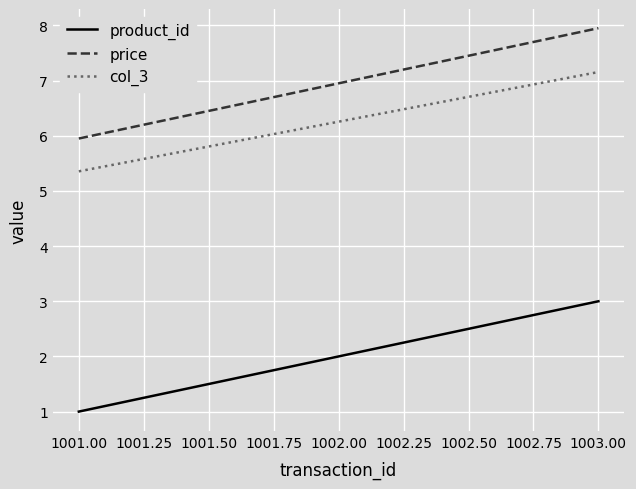

Which category has the highest value in the product_id series?

1003.00